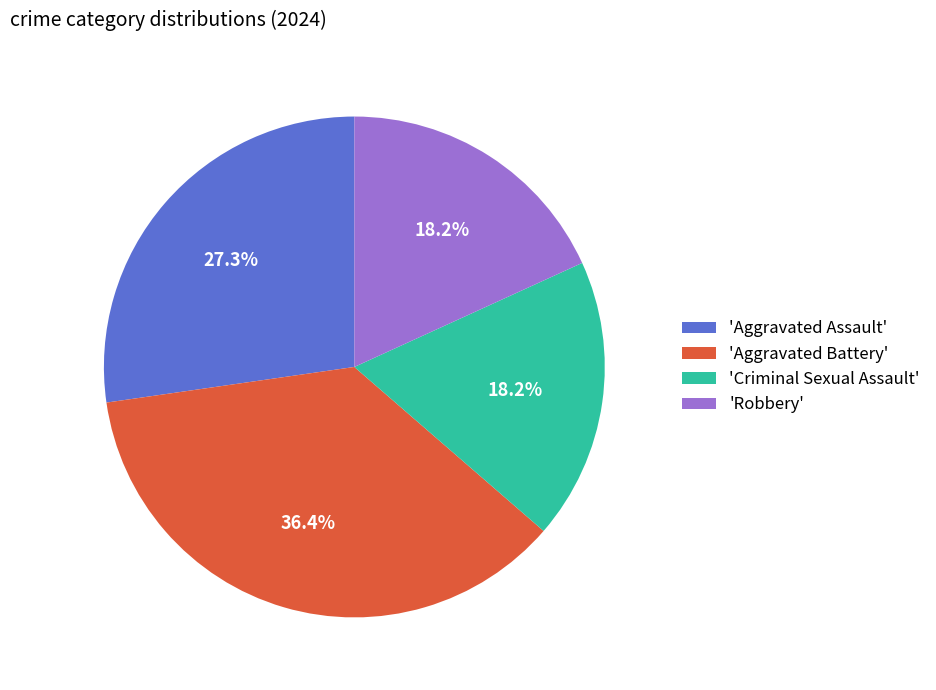

What percentage do 'Criminal Sexual Assault' and 'Aggravated Battery' together represent?

54.5%